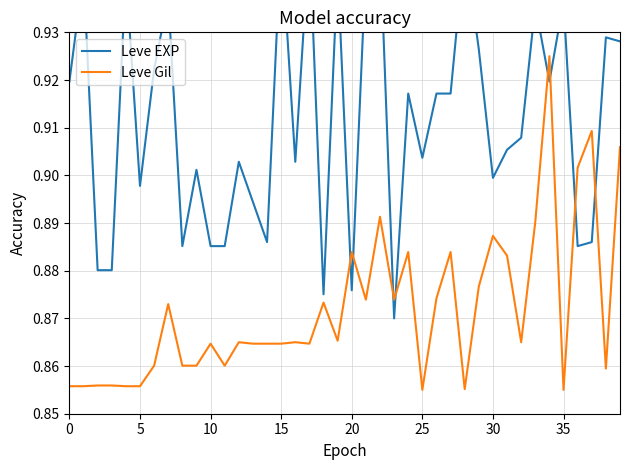

What are all the series names shown in the legend?

Leve EXP, Leve Gil